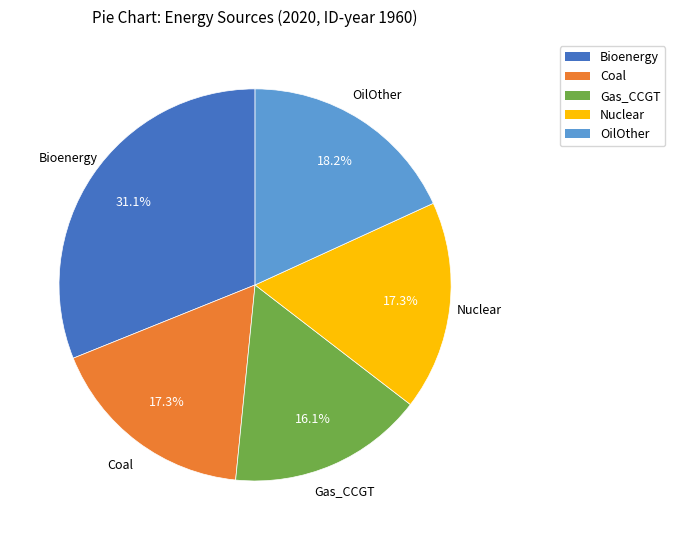

Is the sum of Bioenergy and Gas_CCGT greater than half?

No